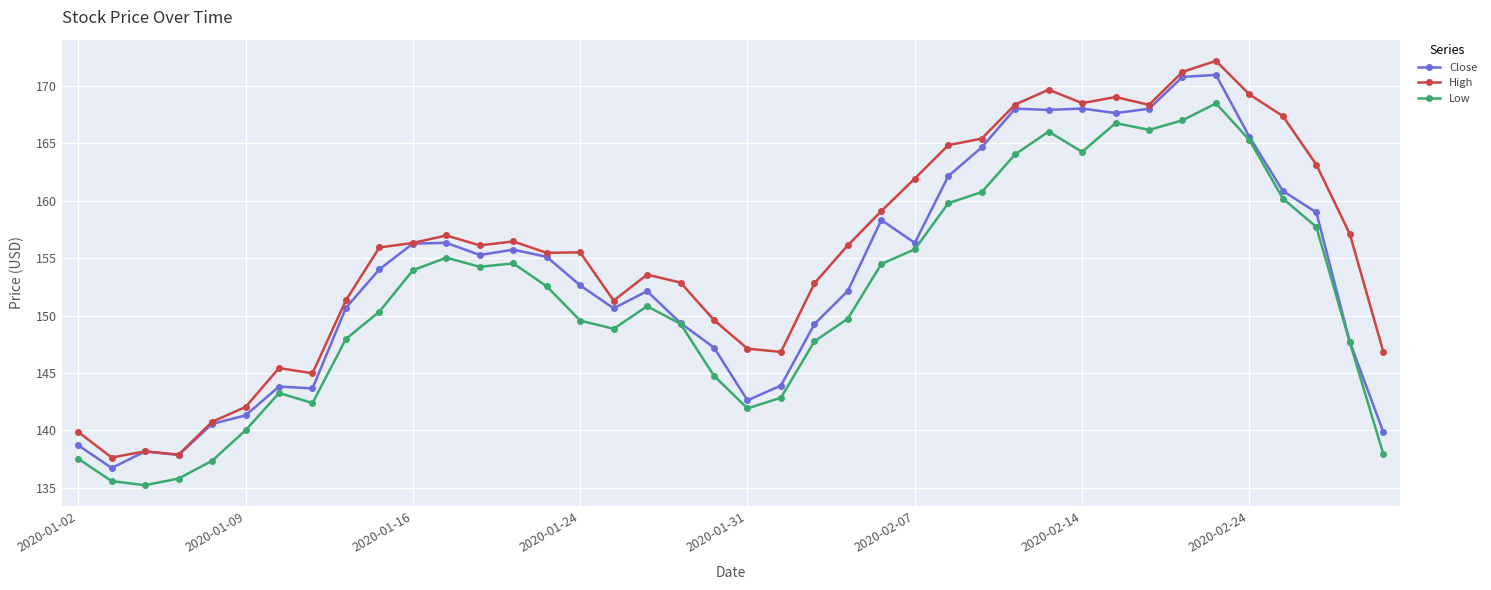

What is the value of the High point at the 24th from the left?

156.1